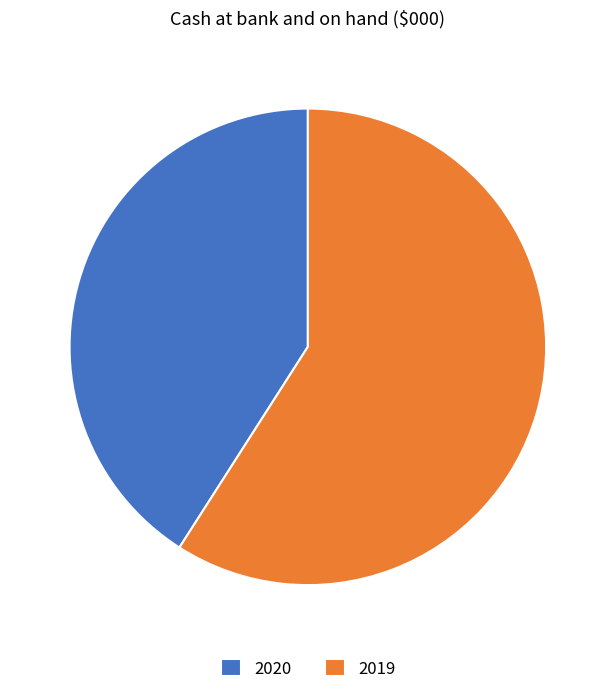

What is the largest slice in the pie chart?

2019